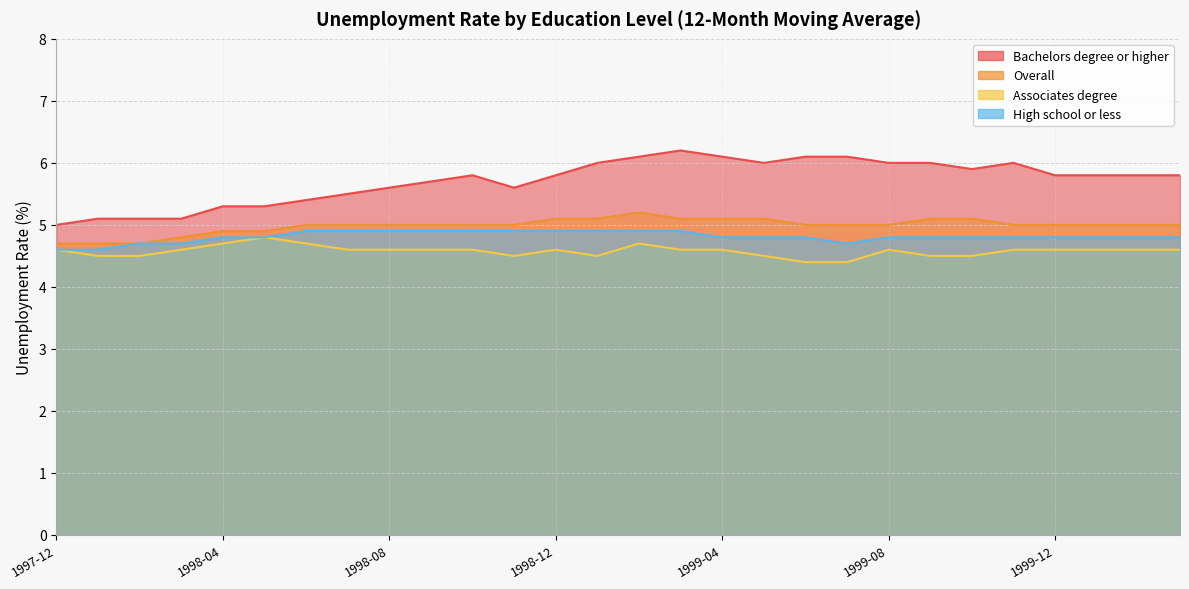

What value does the Overall series have at 2000-01?

5.0